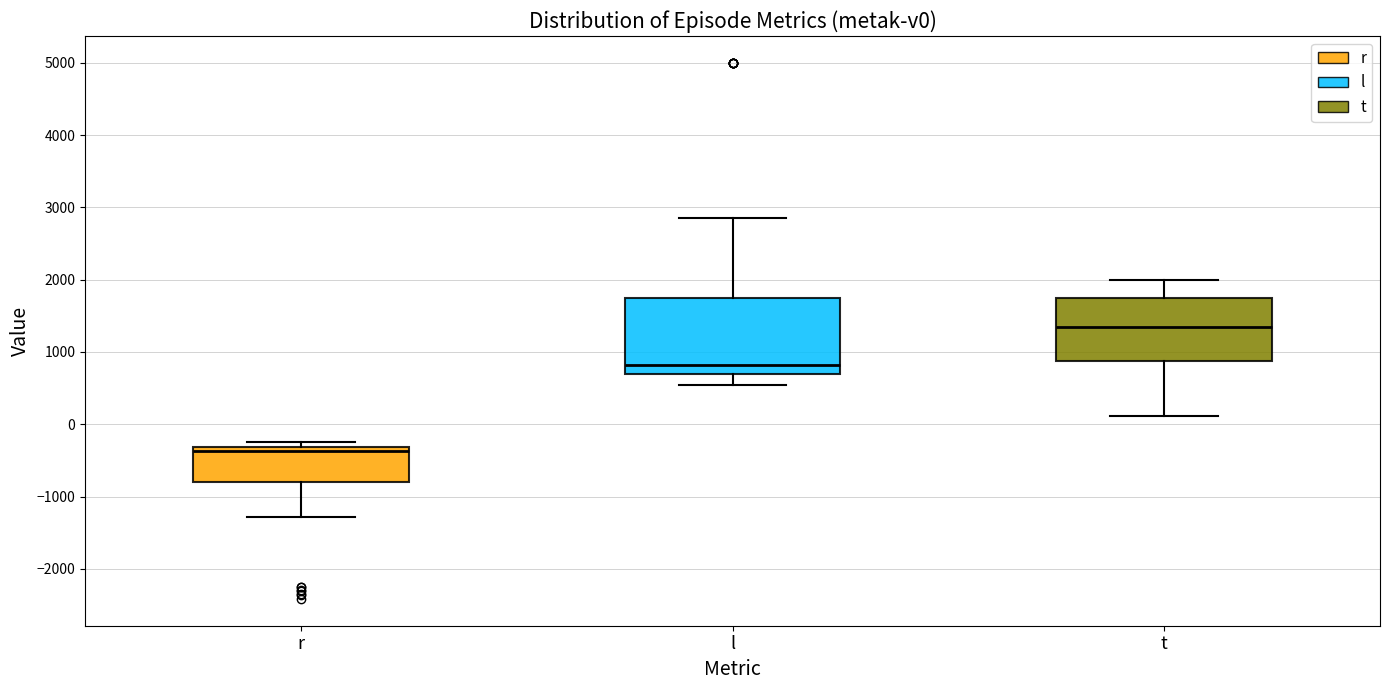

Where does the lower whisker of the box for l end on the y-axis? The values are not printed on the chart, so give them approximately, as read against the axis.

500